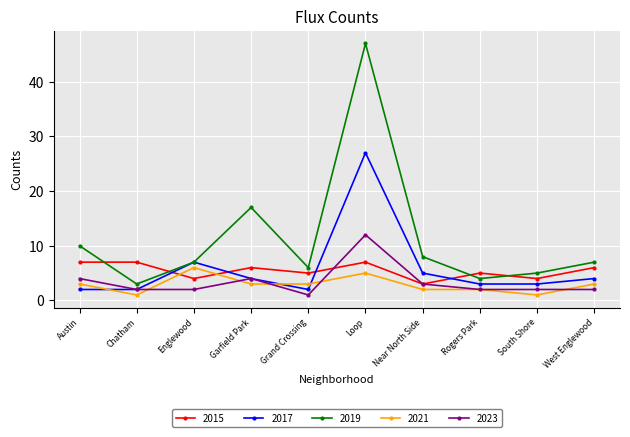

What is the total value across all series at Loop?

98